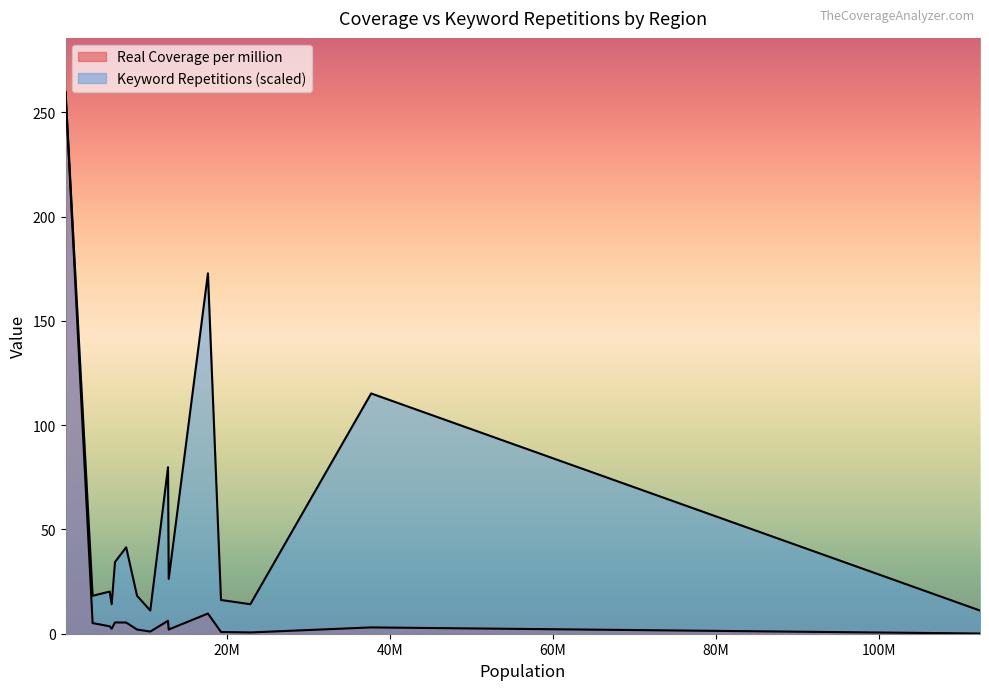

What is the value of the 7th point from the left?

2.0